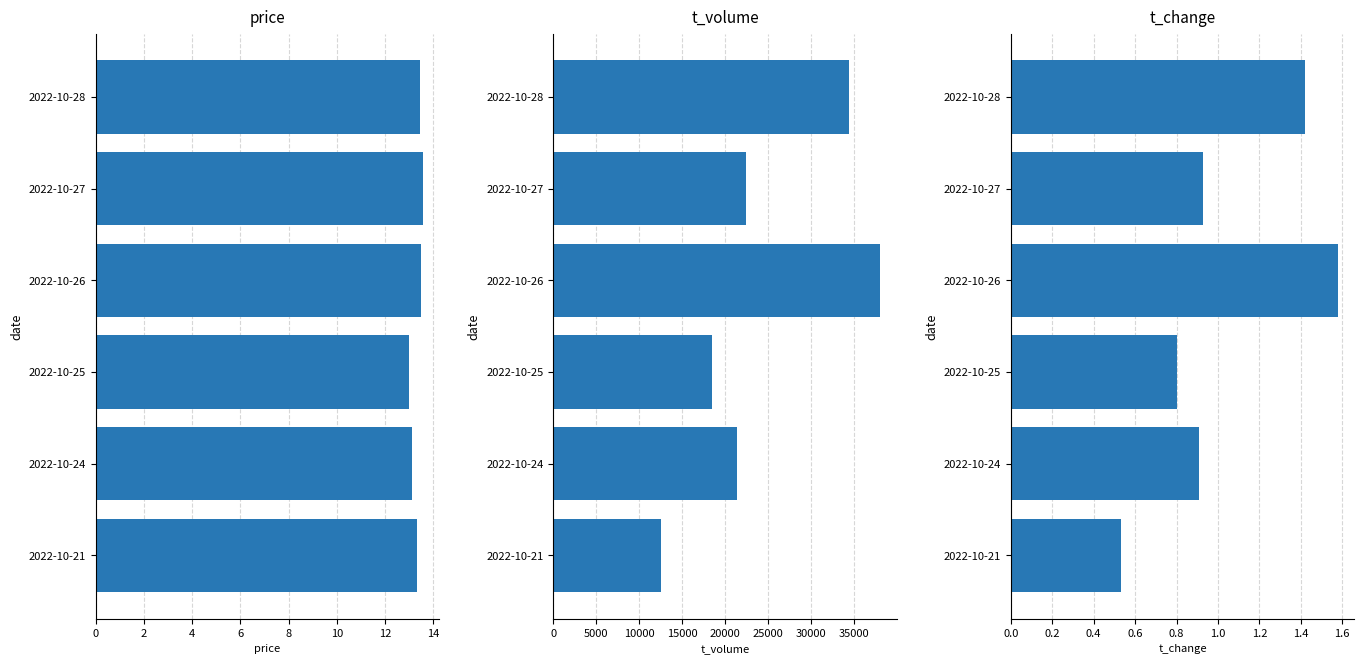

List the series in order of their peak value, highest first.

t_volume, price, t_change